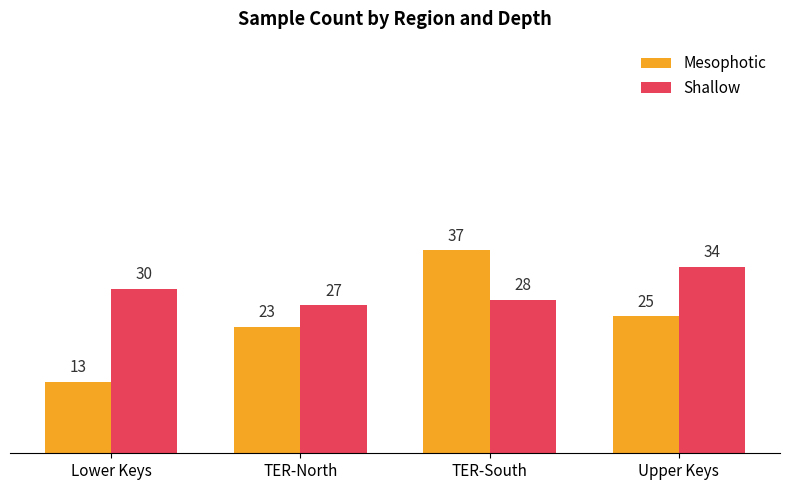

At which label does Shallow reach its minimum?

TER-North